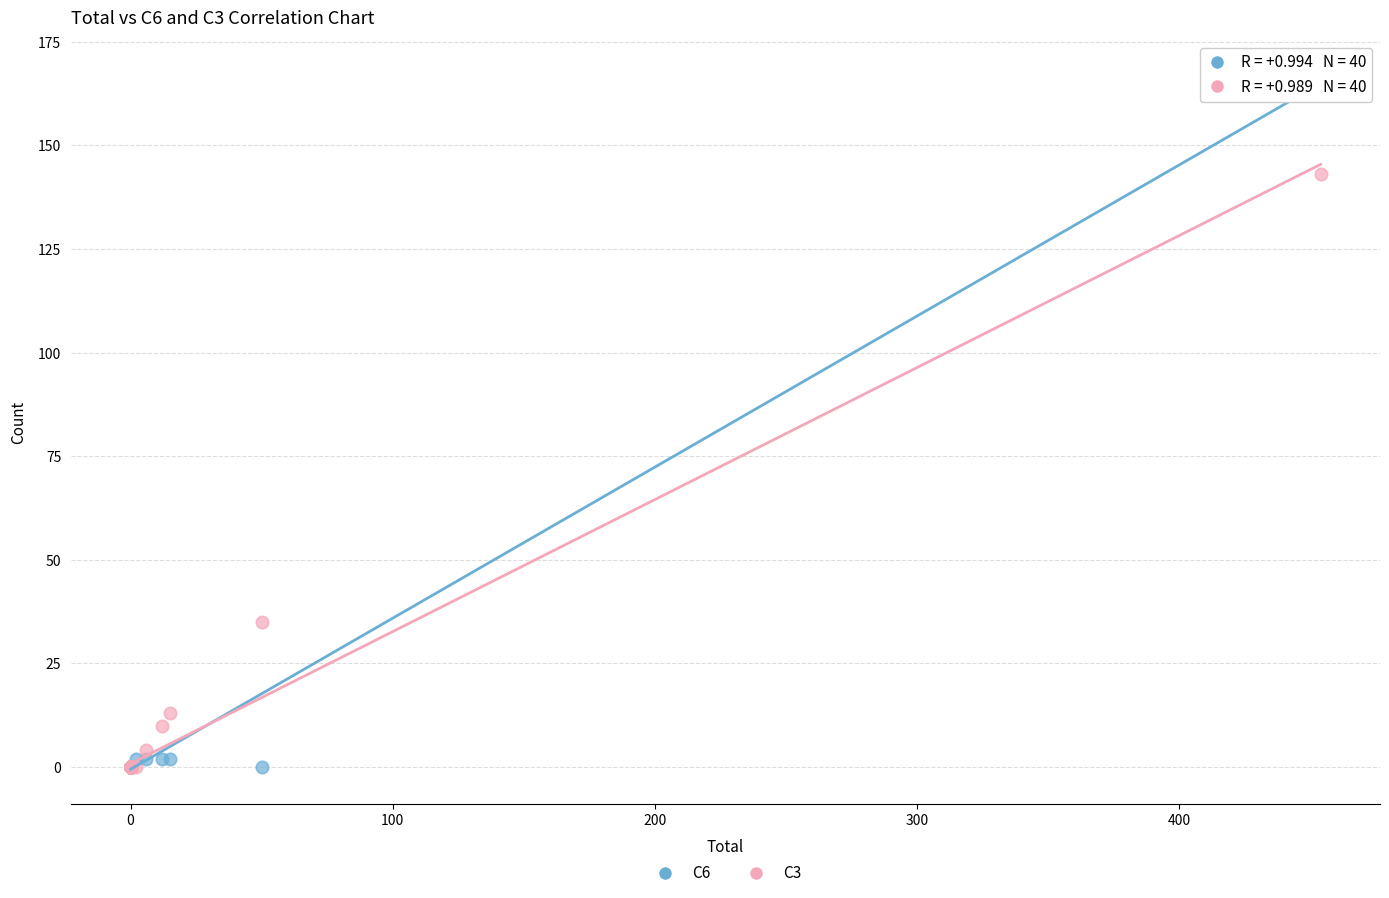

Across all series, what Y value is closest to 83?

35